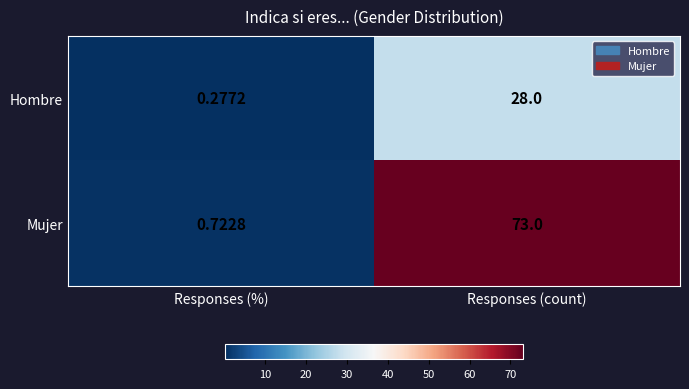

Count the number of data series in this chart.

2